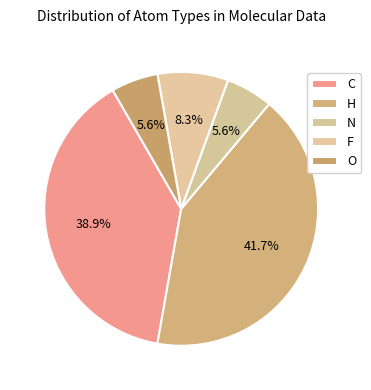

Is F the majority of the pie?

No